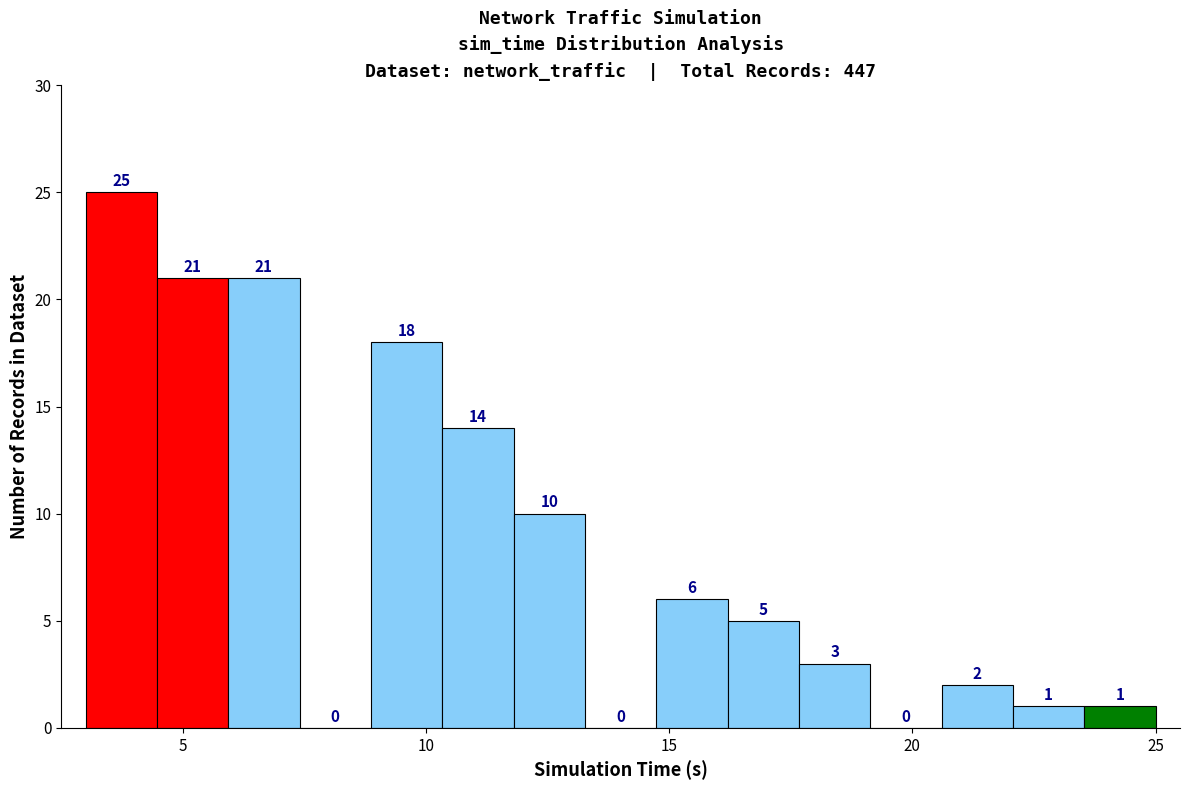

Read against the x-axis, roughly where is the centre of the tallest bar?

3.5